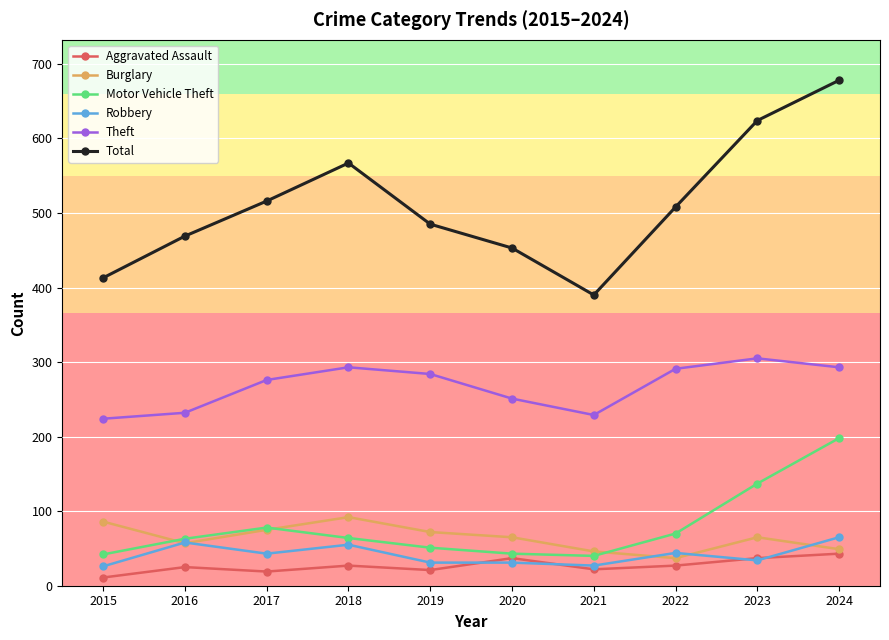

How many data points in Total are less than 508?

5